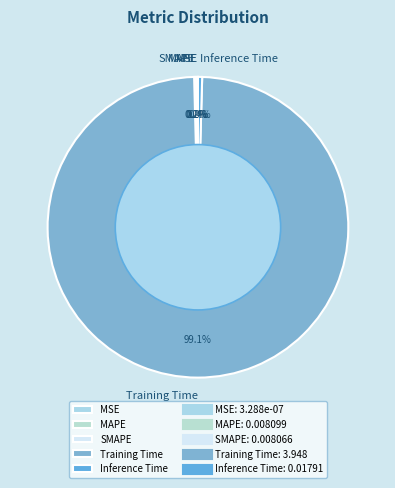

What is the majority slice?

Training Time